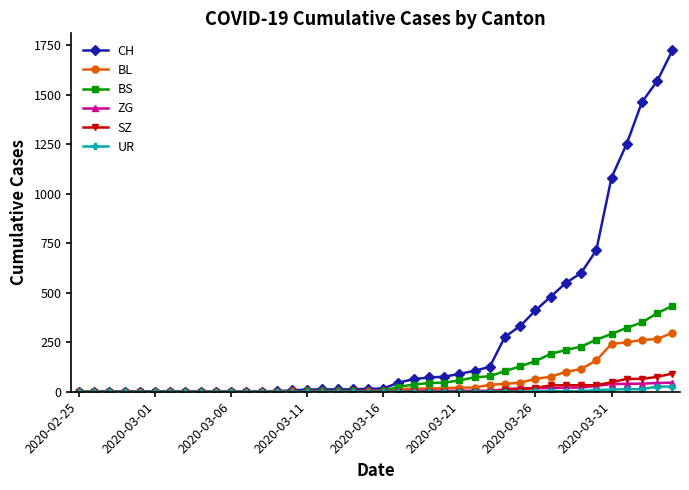

What is the maximum value shown in the chart?

1725